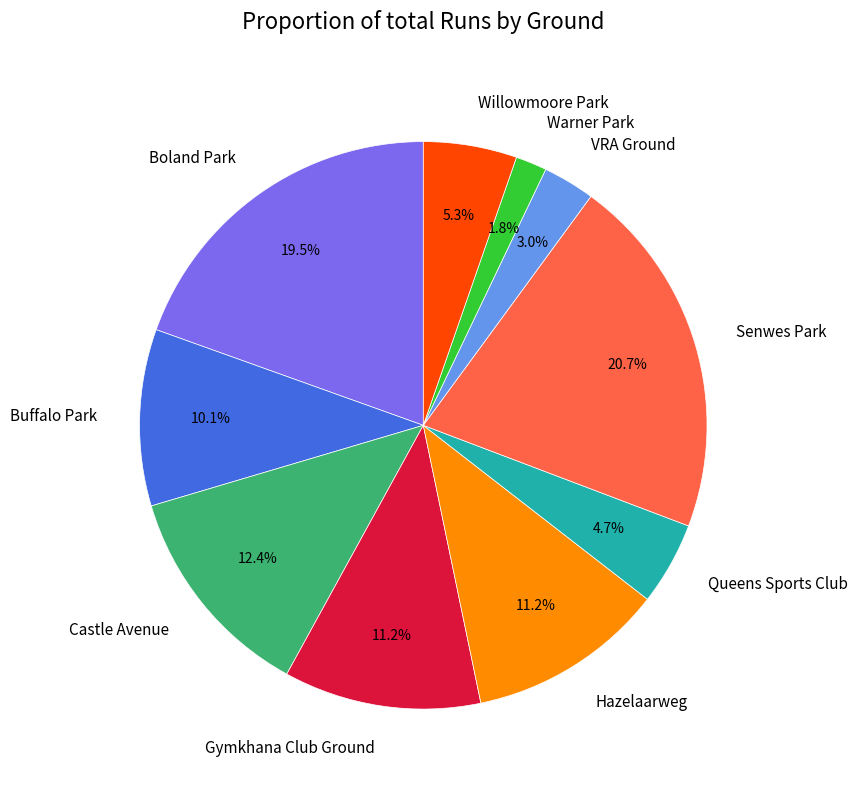

Which category has the biggest portion of the pie?

Senwes Park